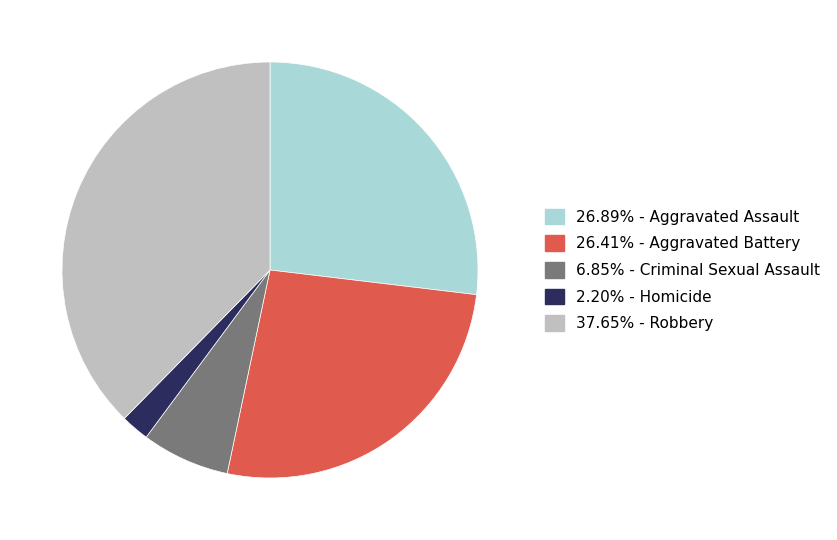

Does any single category account for the majority?

No